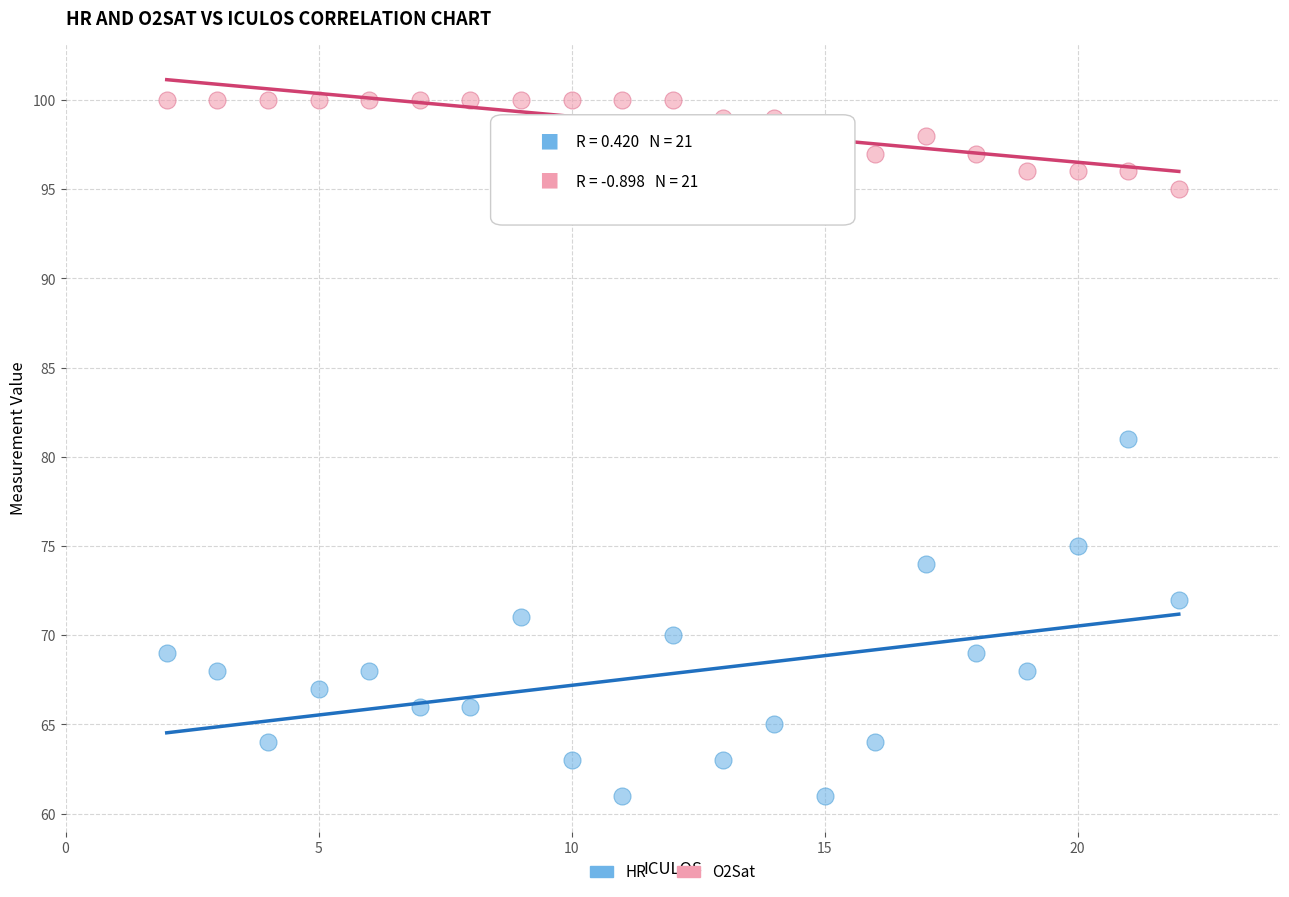

Which series has the widest spread of Y values?

HR